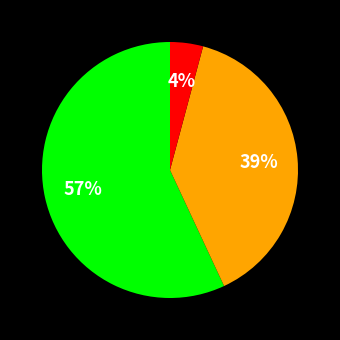

Does any single category account for the majority?

Yes